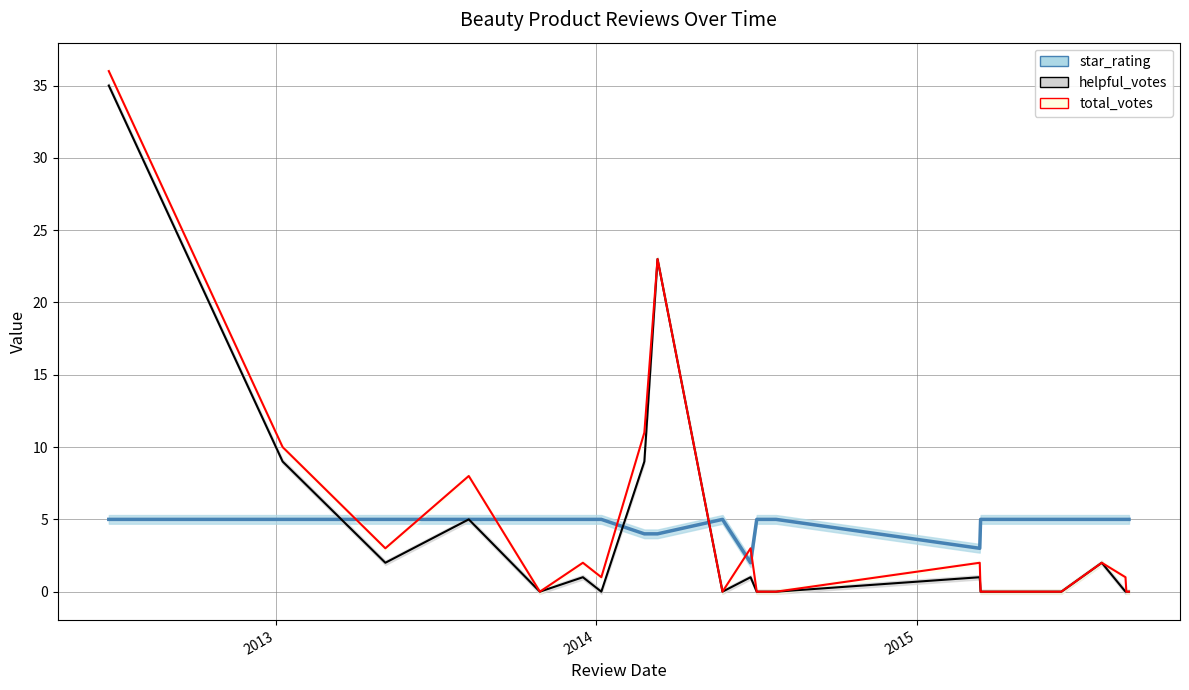

Rank the series at 5/25/2014 from highest to lowest value.

star_rating, helpful_votes, total_votes